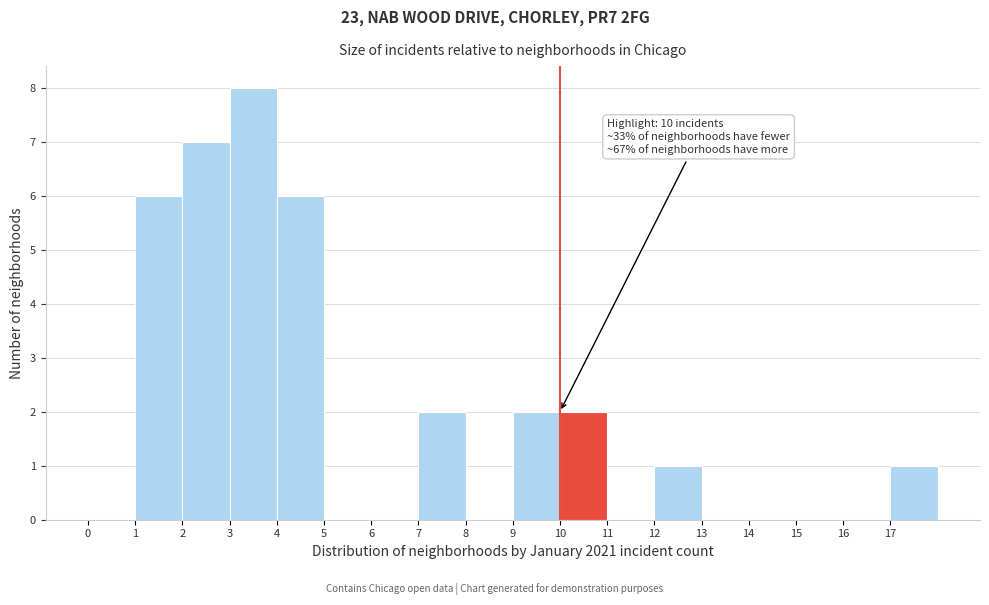

Over which range of the x-axis is the bar tallest?

3 to 4